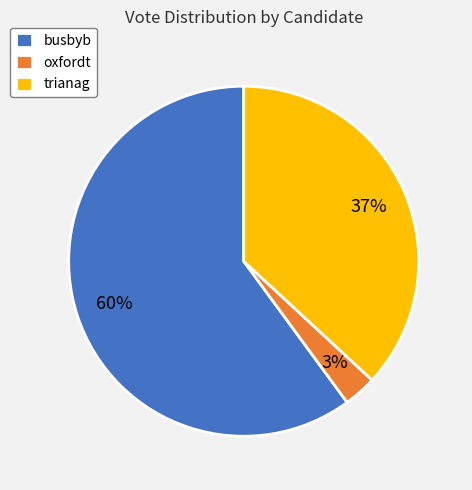

How many slices are in this pie chart?

3